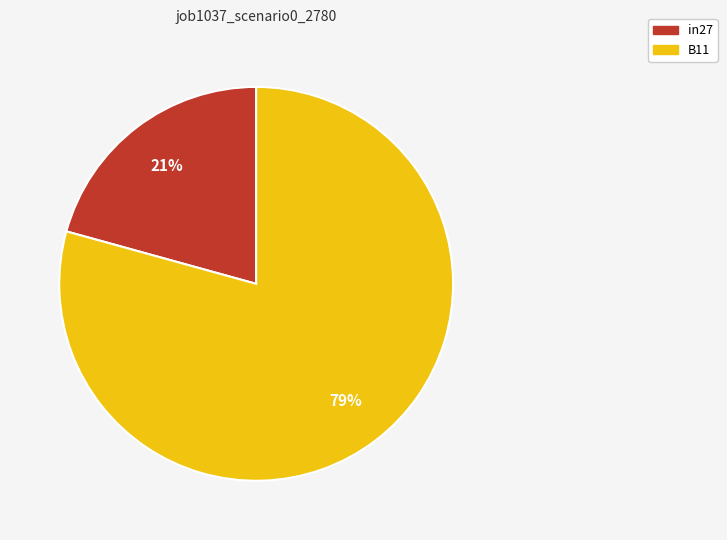

Is there any slice that represents more than half of the pie?

Yes